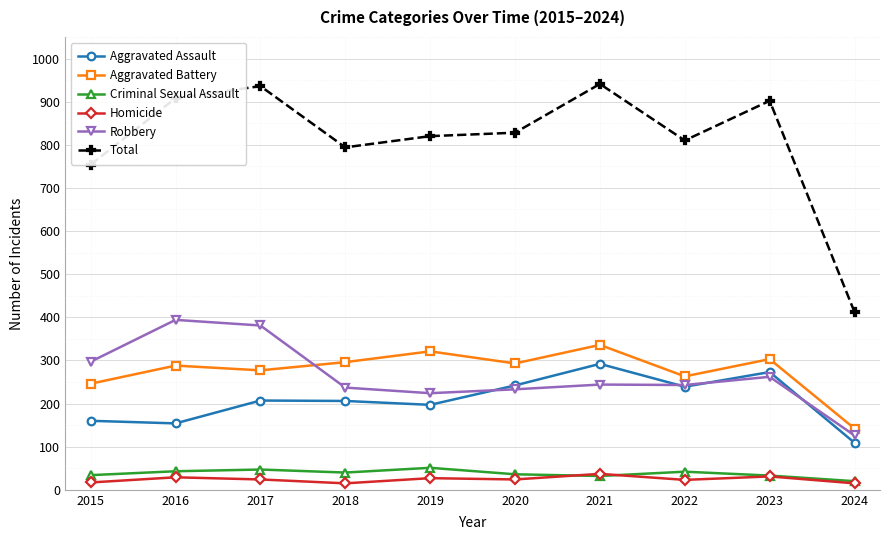

True or false: Aggravated Assault and Aggravated Battery intersect in this chart.

False